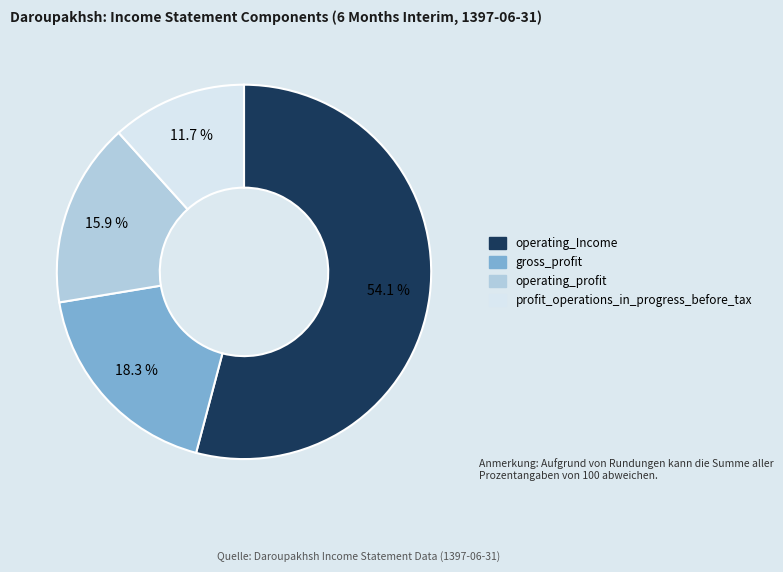

To the nearest percent, what portion does gross_profit represent?

18%